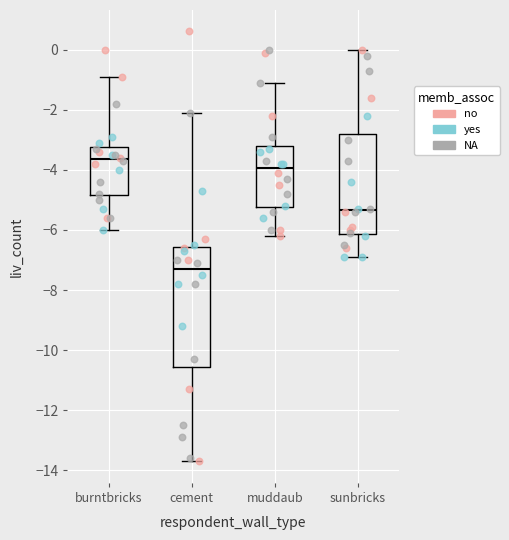

Where is the upper edge of the box for muddaub on the y-axis? The values are not printed on the chart, so give them approximately, as read against the axis.

-3.2